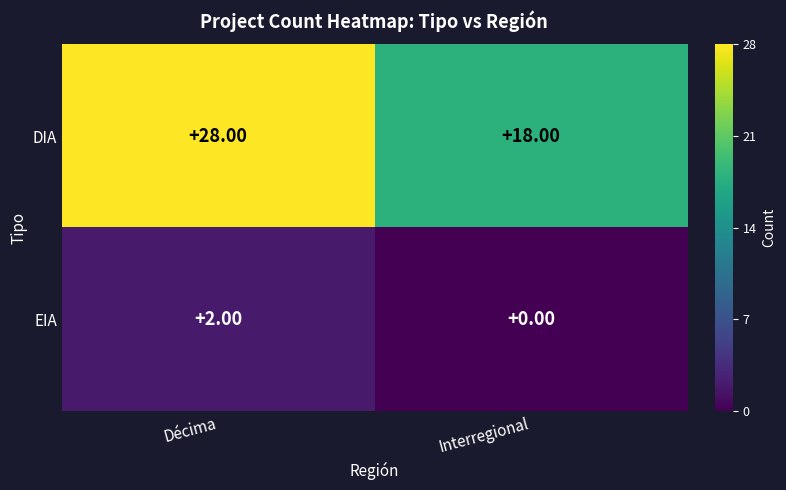

What is the average value of the DIA series?

23